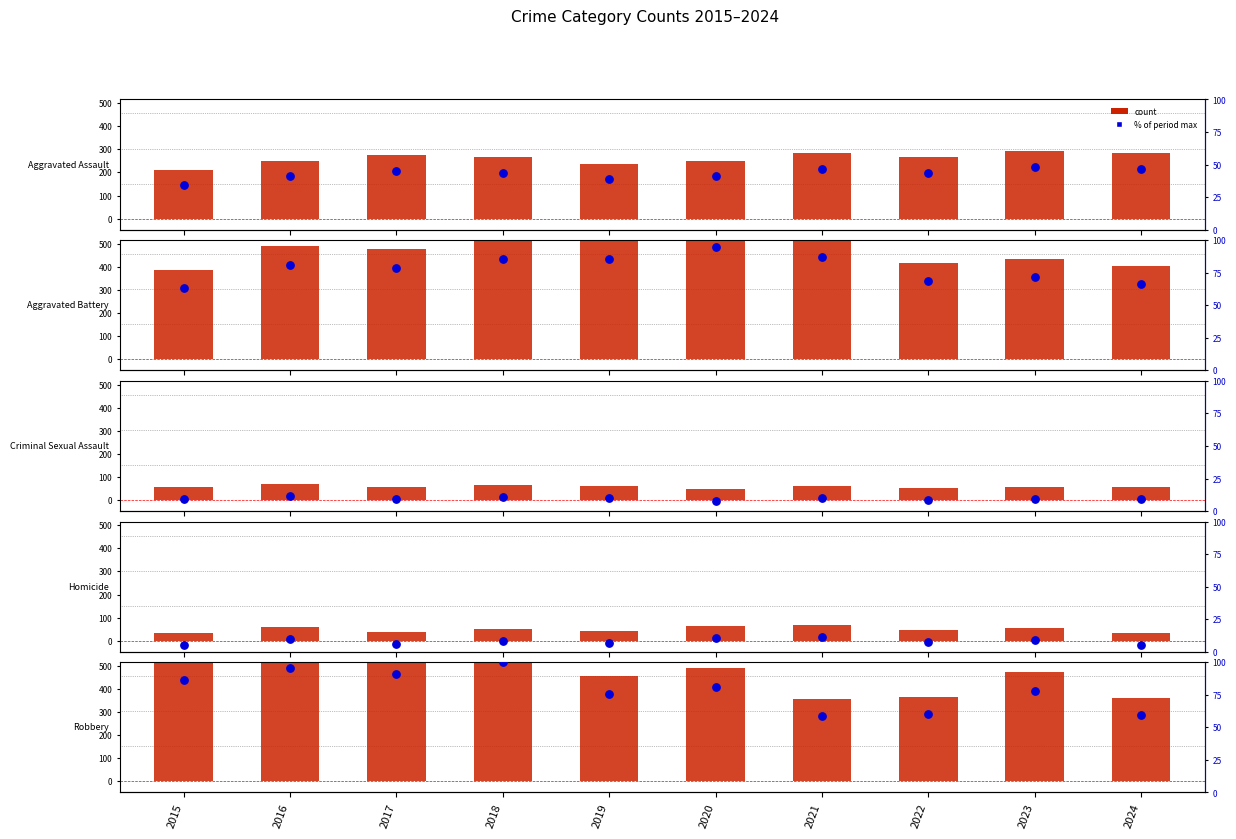

Which series reaches the minimum Y coordinate?

Homicide